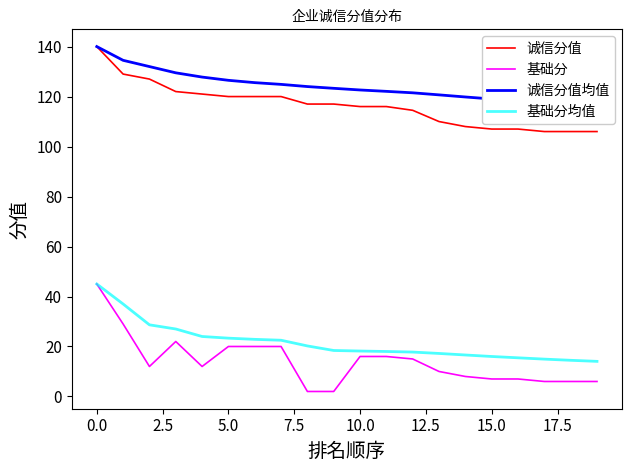

What is the label of the 3rd point from the right?

17